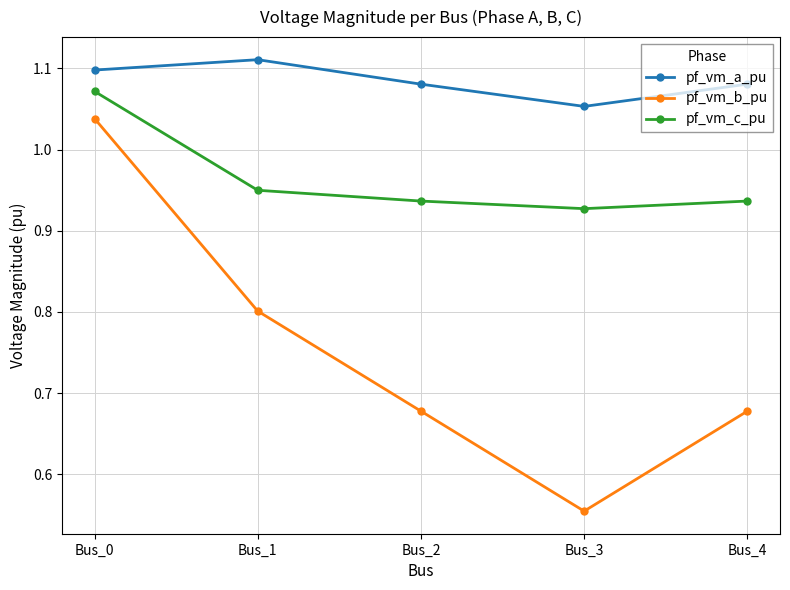

Which category has the lowest value in the pf_vm_b_pu series?

Bus_3